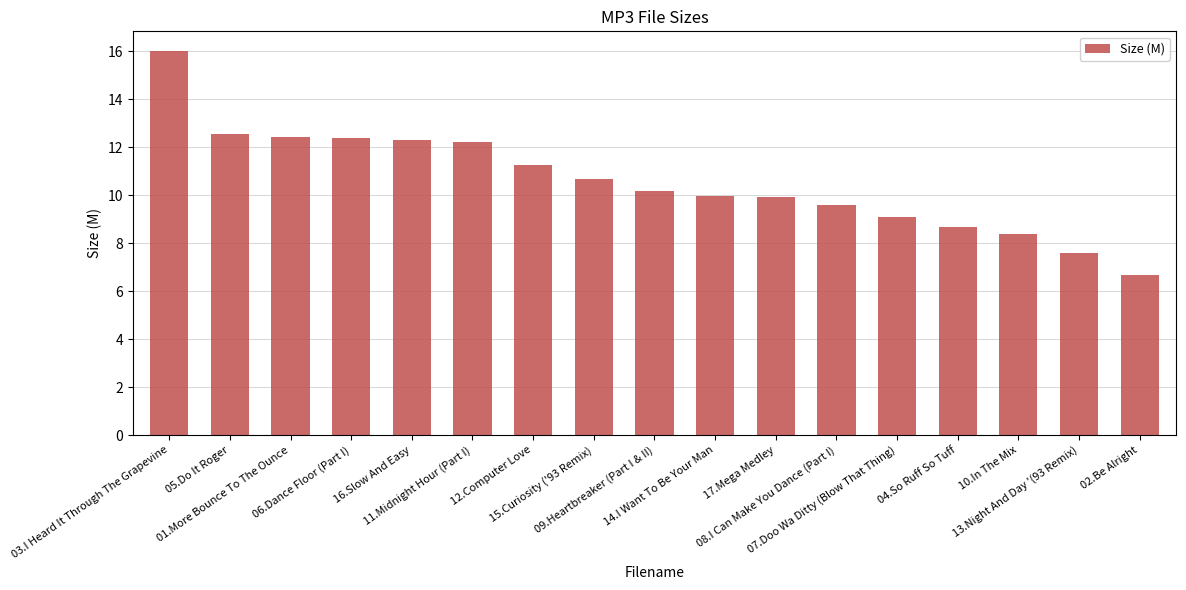

What is the smallest value displayed?

6.7